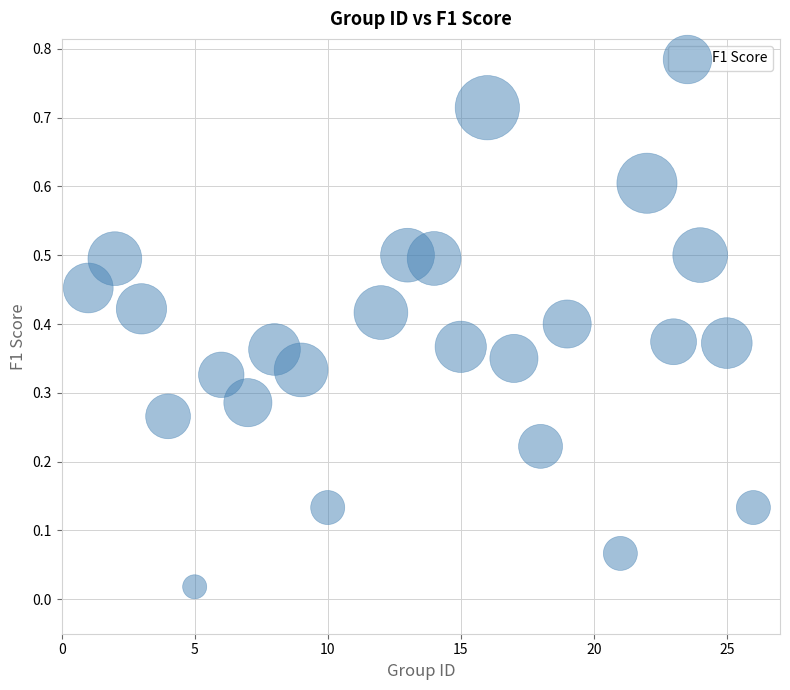

What is the range of X values (max minus min)?

25.0